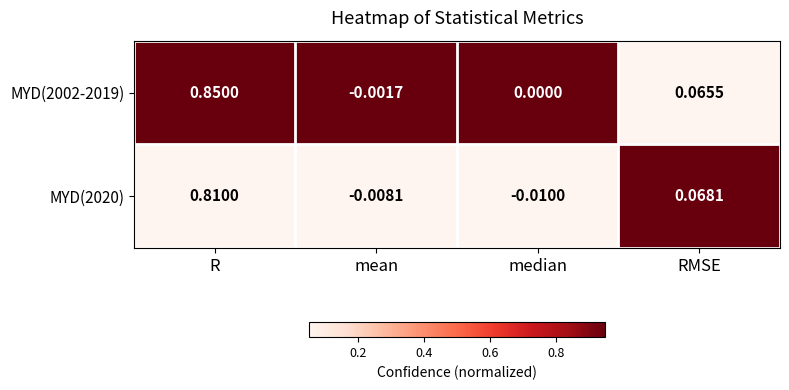

At which category is the sum across all series the highest?

R